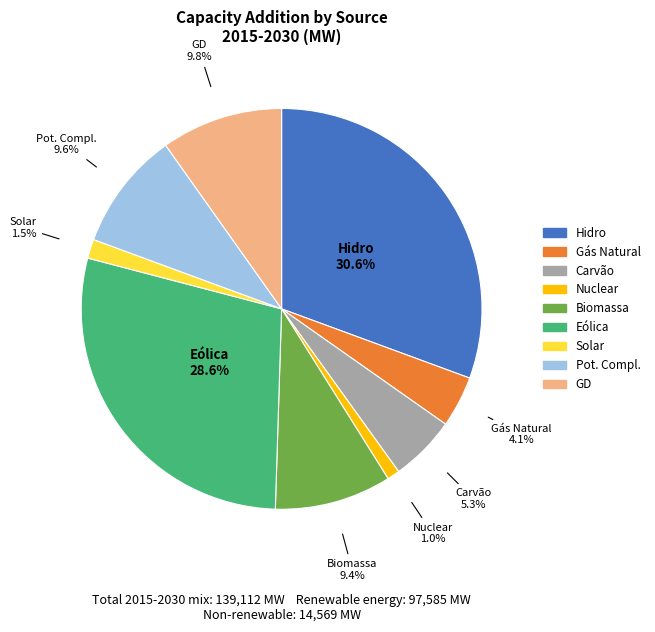

Does any single category account for the majority?

No